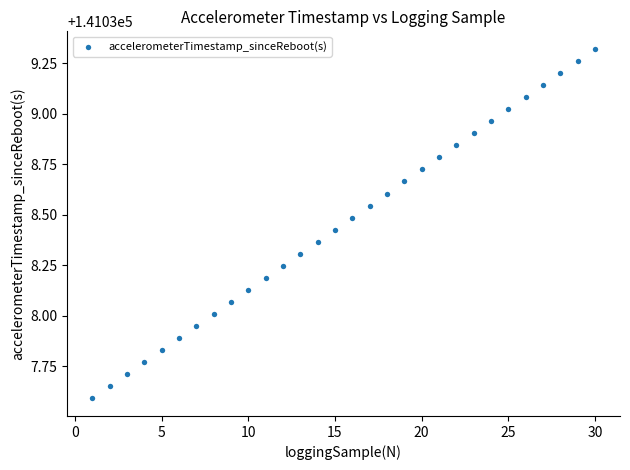

What is the range of X values (max minus min)?

29.0